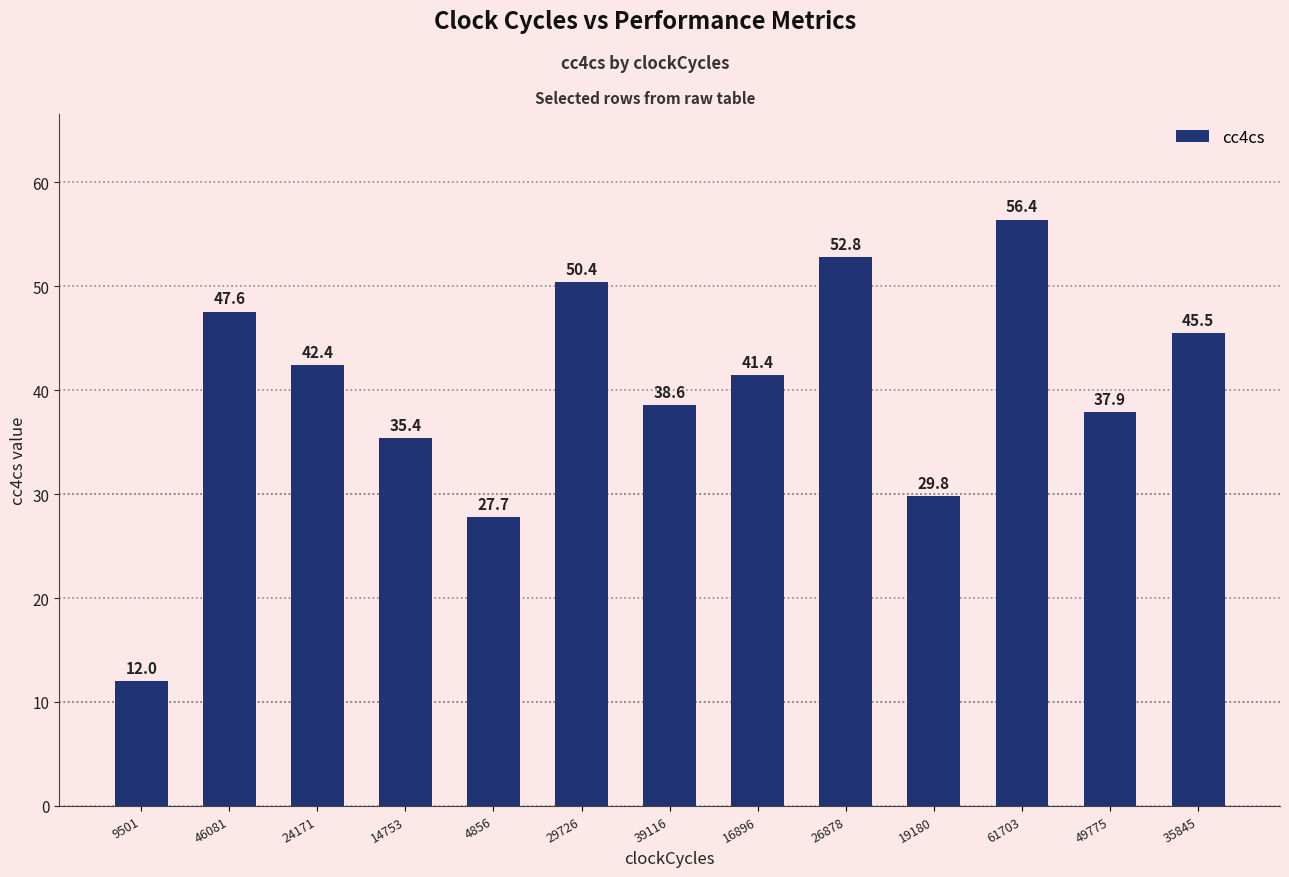

What is the ratio of the value at 26878 to the value at 49775?

1.4